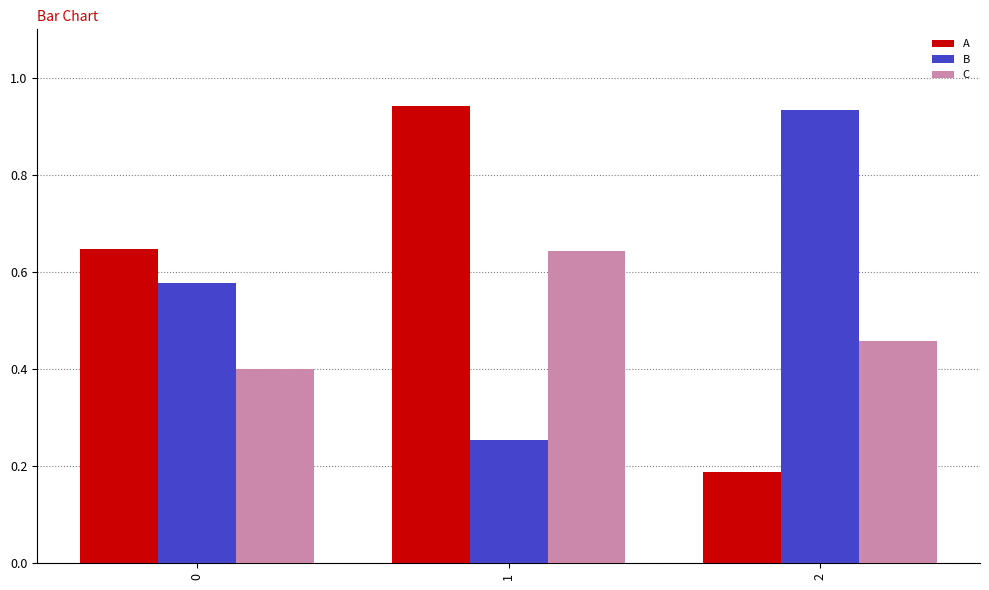

The value of C at 2 is 0.8. True or false?

False